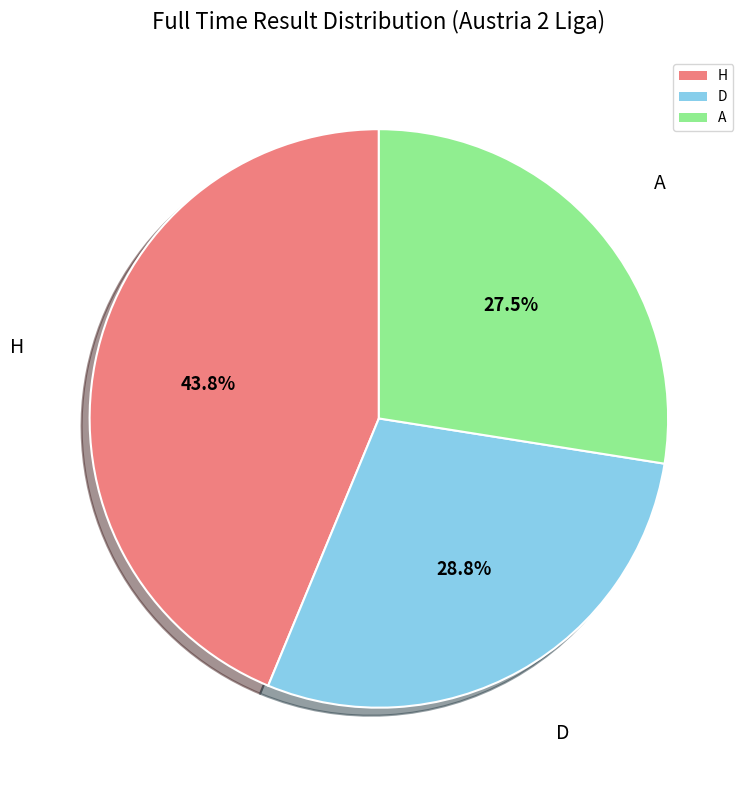

What is the largest slice in the pie chart?

H